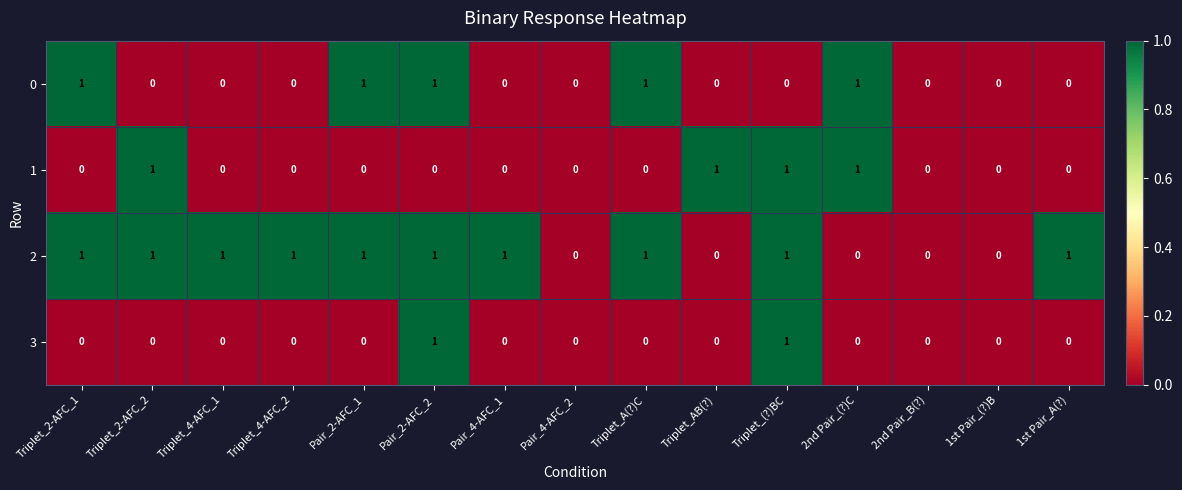

What is the total value across all series at Pair_2-AFC_2?

3